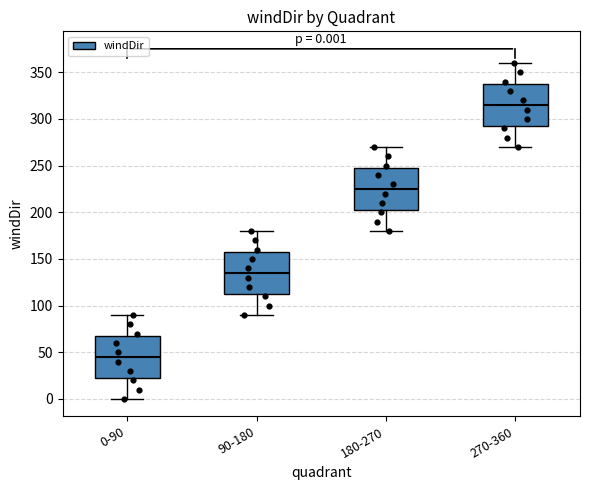

Which box has the highest median line?

270-360